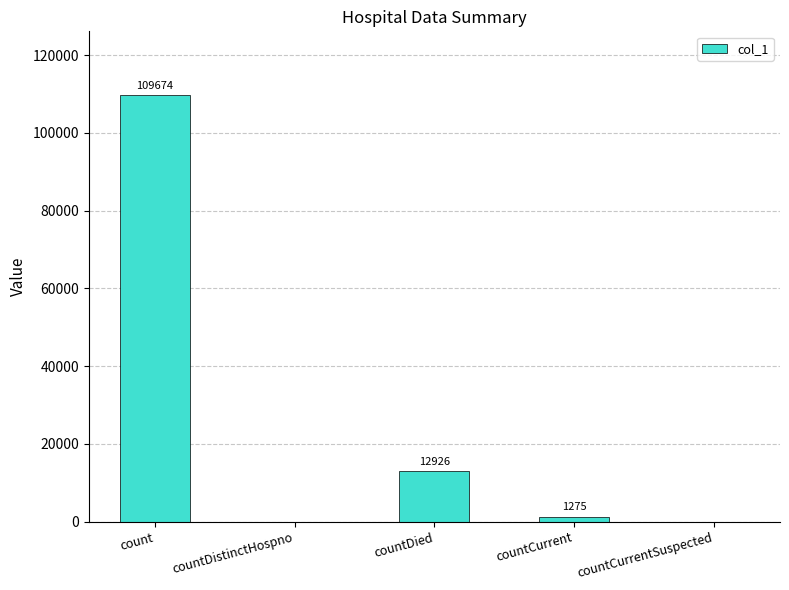

What is the sum of the values at countDistinctHospno and countDied?

12926